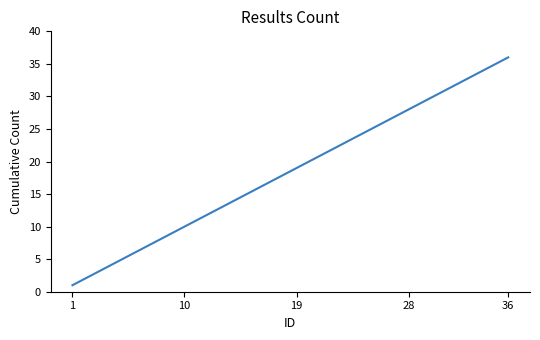

What is the greatest value displayed?

36